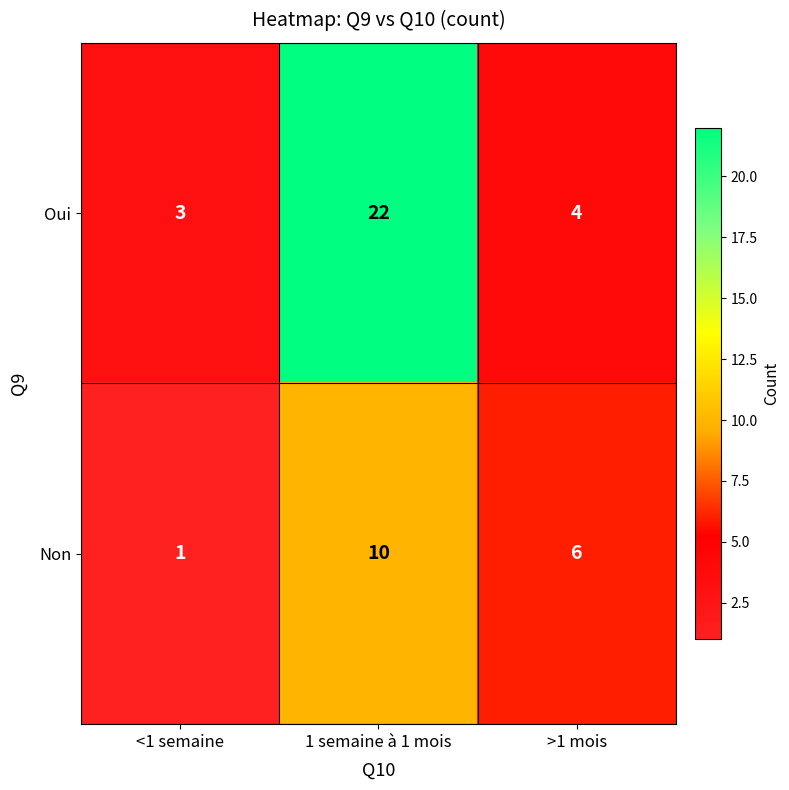

The value of Non at >1 mois is 6. True or false?

True